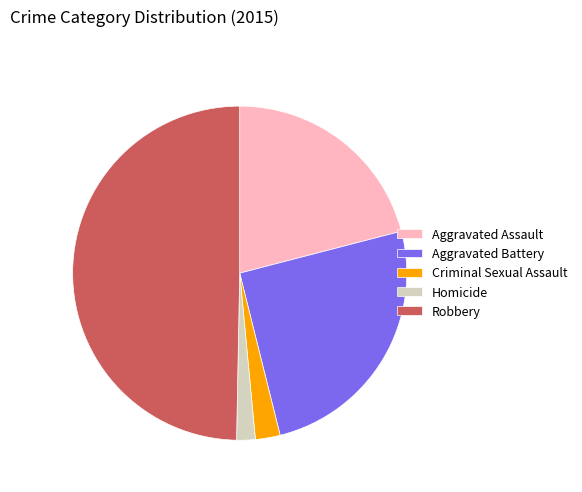

How many slices are in this pie chart?

5